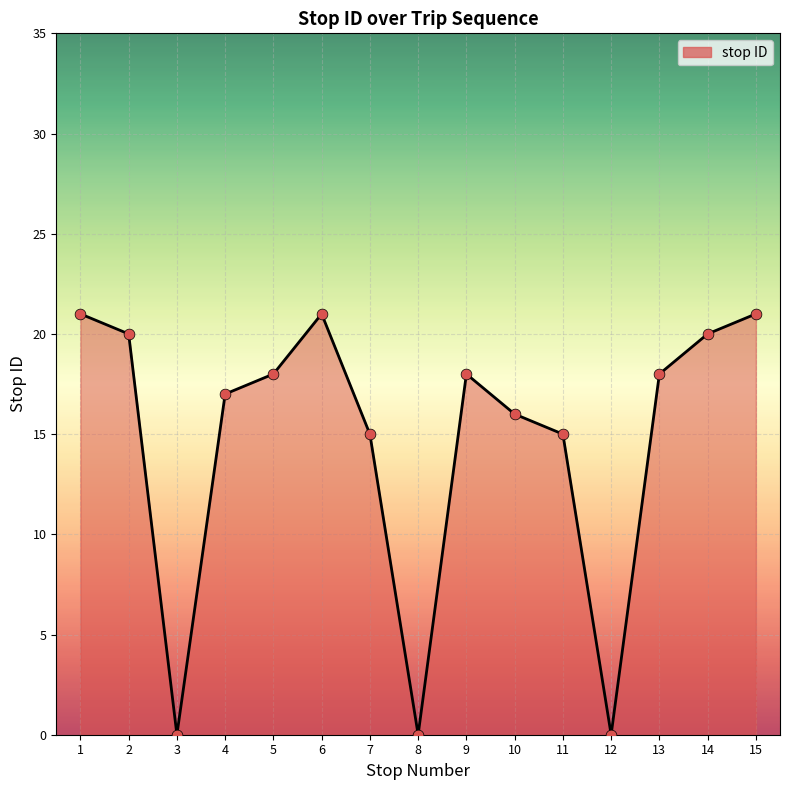

Which has a higher value, 3 or 11?

11